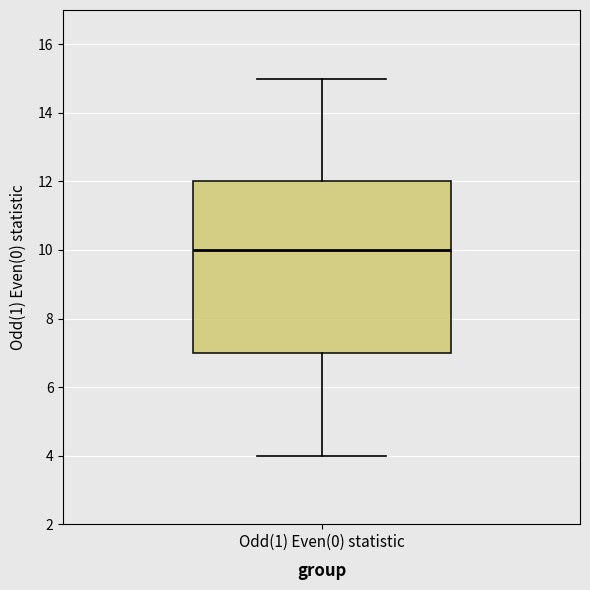

Where is the lower edge of the box for Odd(1) Even(0) statistic on the y-axis? The values are not printed on the chart, so give them approximately, as read against the axis.

7